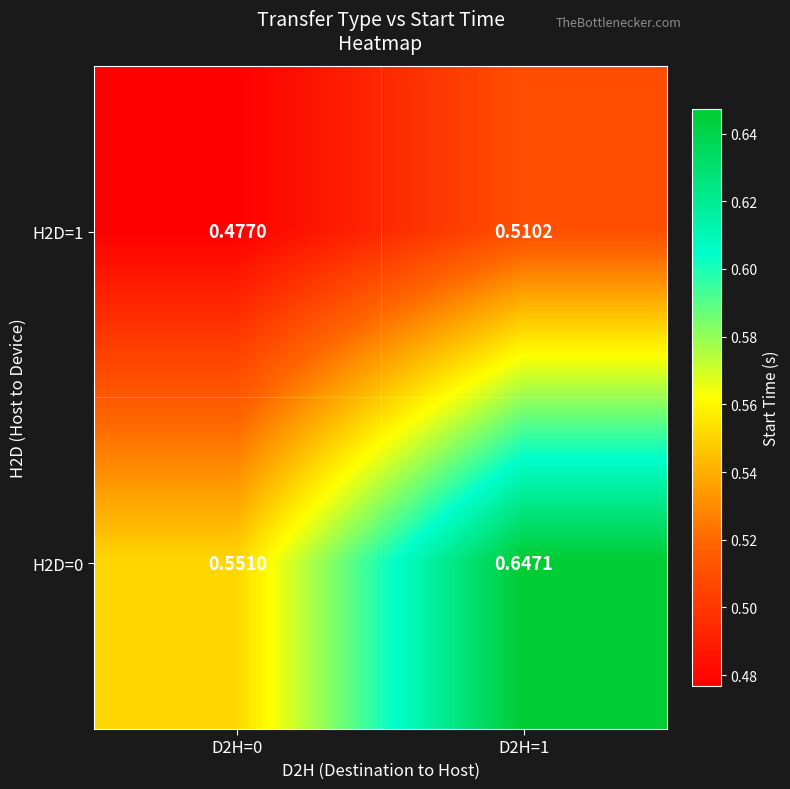

Is the value of H2D=0 at D2H=1 greater than the value of H2D=1 at D2H=1?

Yes